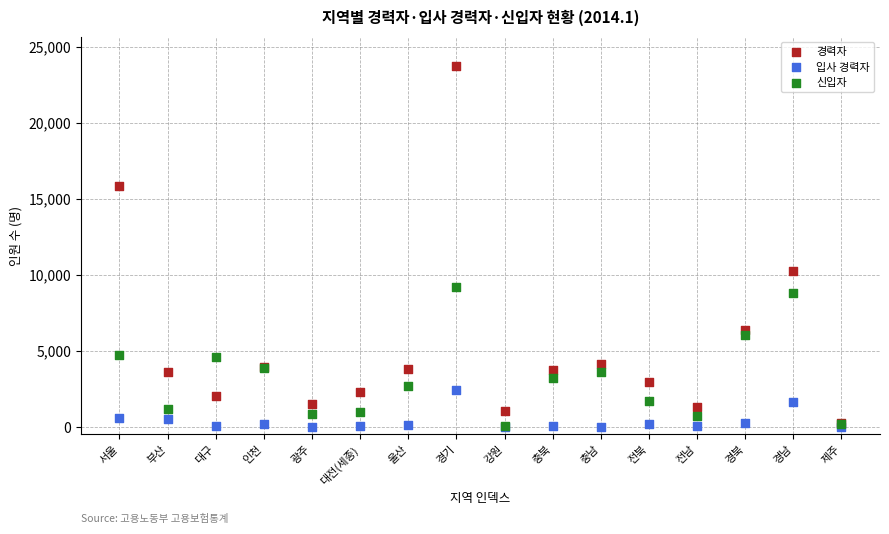

In the 경력자 series, what Y value is closest to 12016?

10217